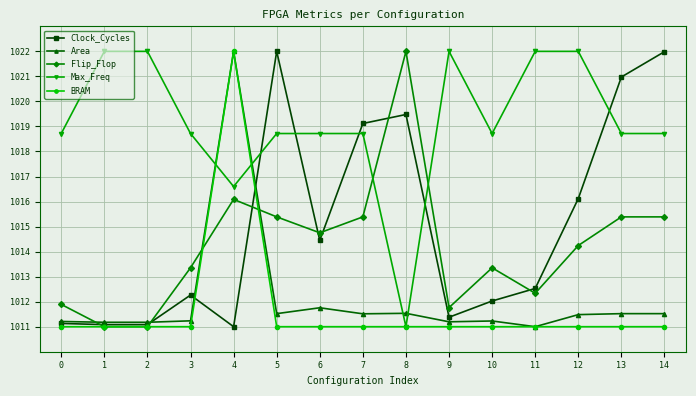

What is the difference between the highest and lowest values at 7?

8.1